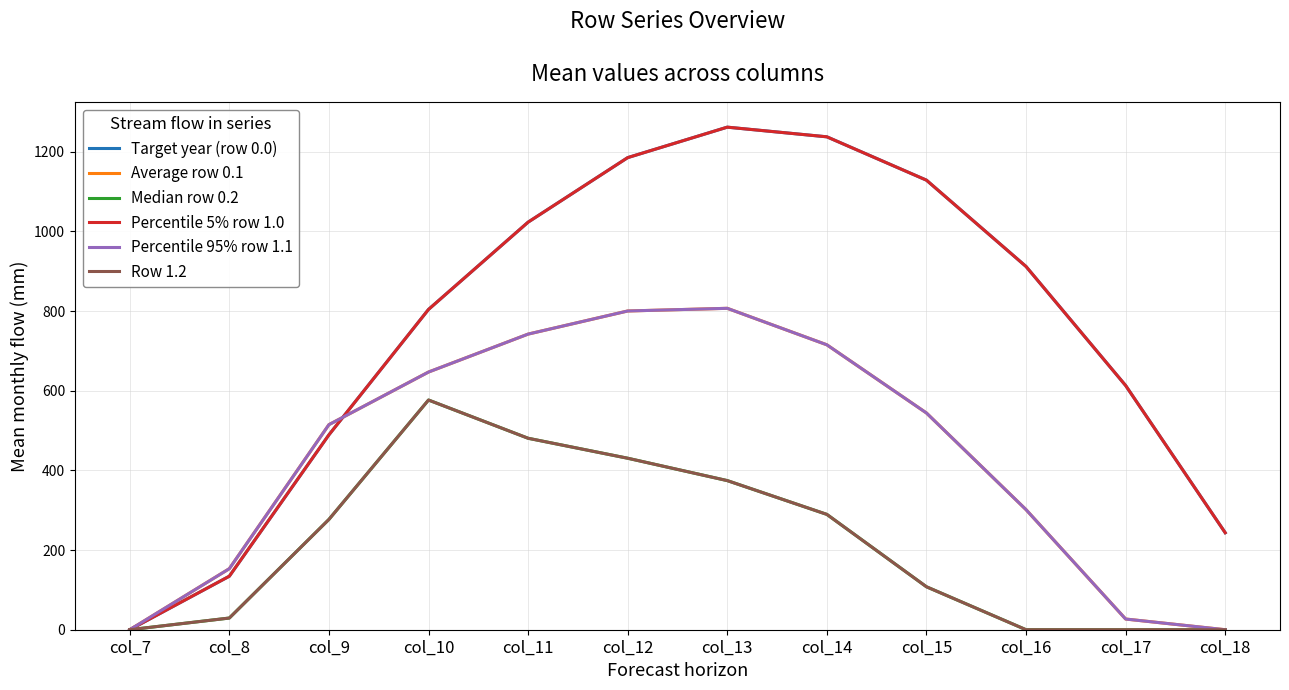

Does the chart have visible grid lines?

Yes